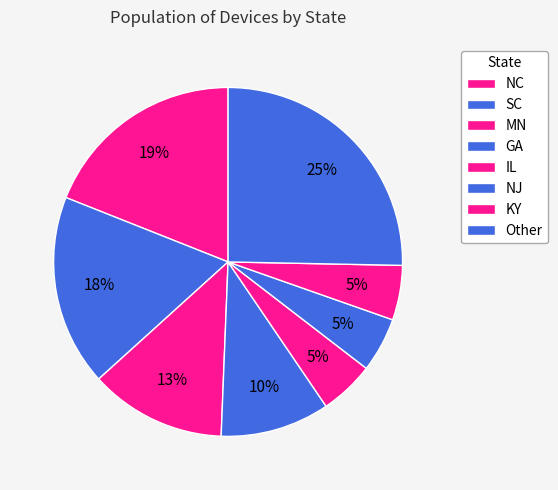

The IL slice represents 4% of the pie. True or false?

False